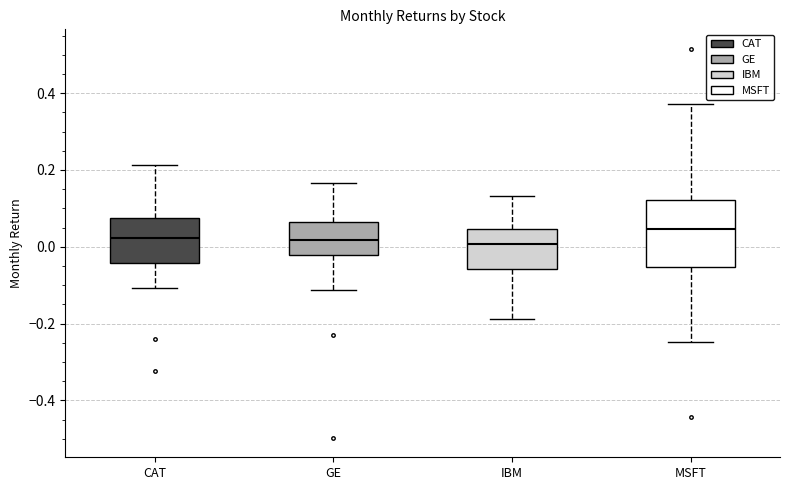

Reading left to right, transcribe this box plot: for each box, give where its median line is, the range the box spans, and where its two whiskers end, as read against the y-axis. The values are not printed on the chart, so give them approximately, as read against the axis.

CAT: median 0.02, box -0.04 to 0.08, whiskers -0.10 to 0.22
GE: median 0.02, box -0.02 to 0.06, whiskers -0.12 to 0.16
IBM: median 0.00, box -0.06 to 0.04, whiskers -0.18 to 0.14
MSFT: median 0.04, box -0.06 to 0.12, whiskers -0.24 to 0.38